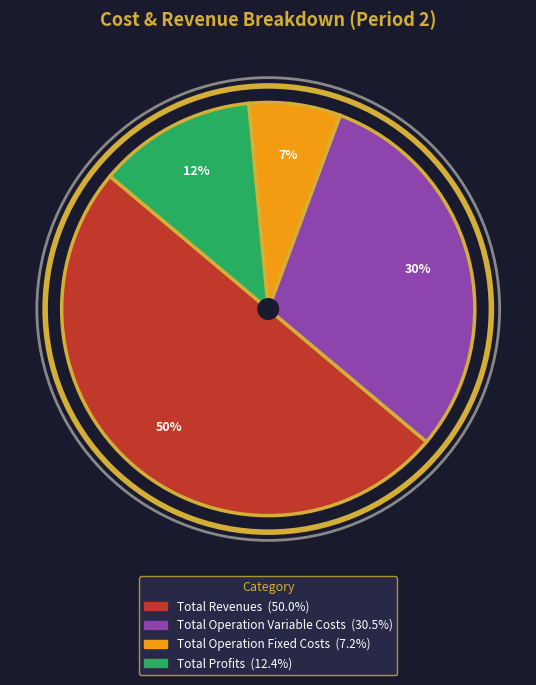

How many slices are in this pie chart?

4